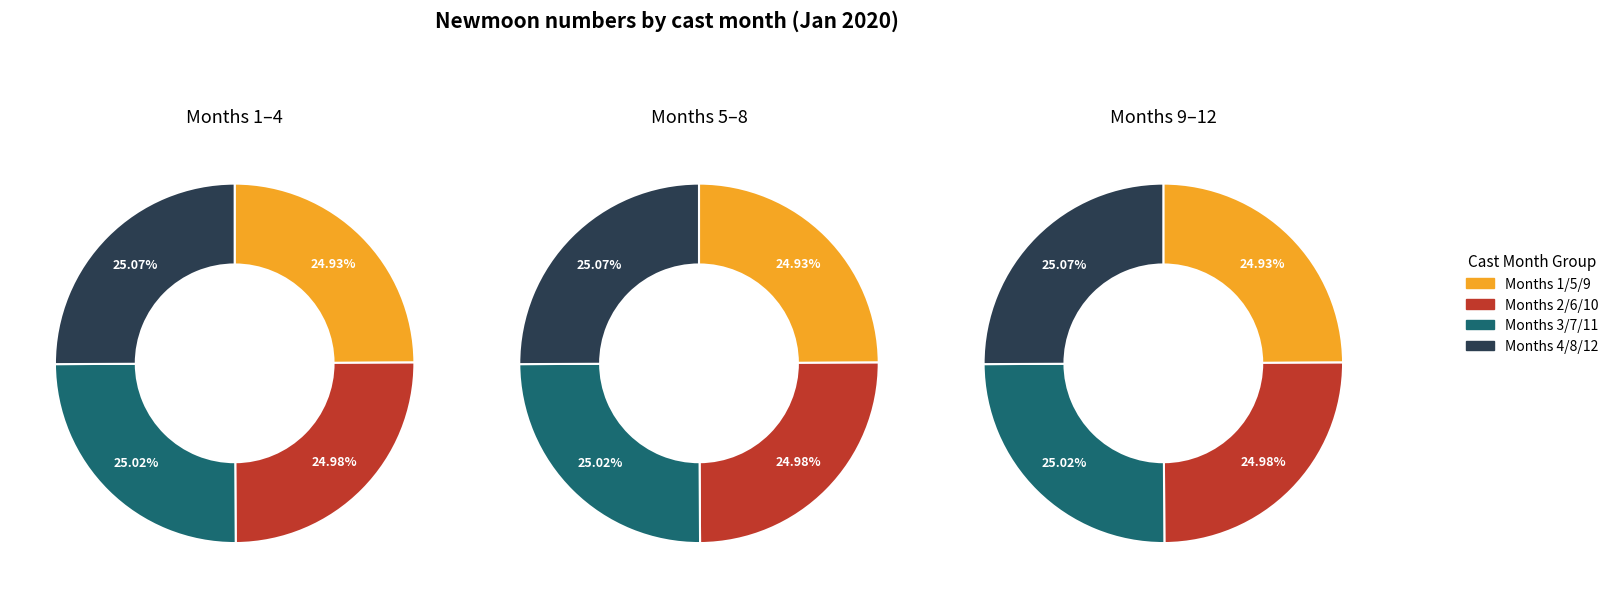

True or false: 7 accounts for 1% of the total.

False